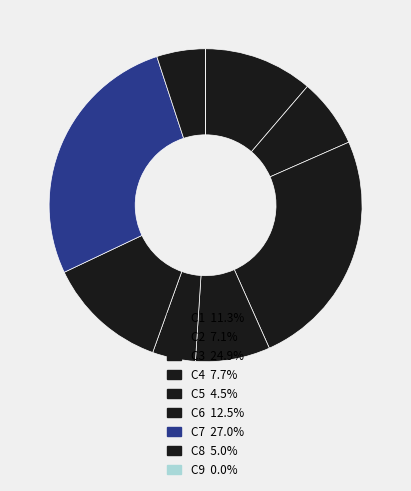

To the nearest percent, what is the difference between the C7 and C8 slice percentages?

22%